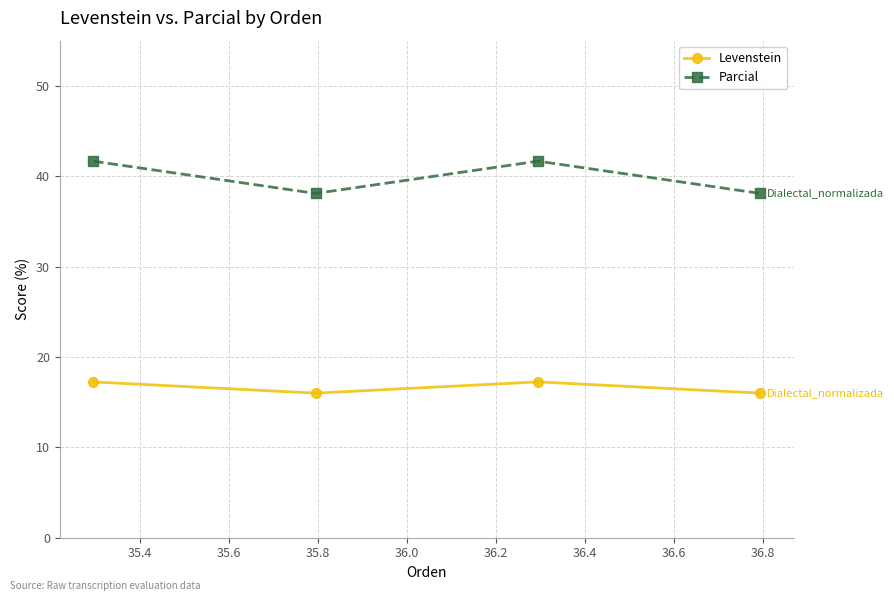

Reading right to left, what are all the values shown in this chart?

Levenstein: 16.0	17.2	16.0	17.2
Parcial: 38.1	41.7	38.1	41.7